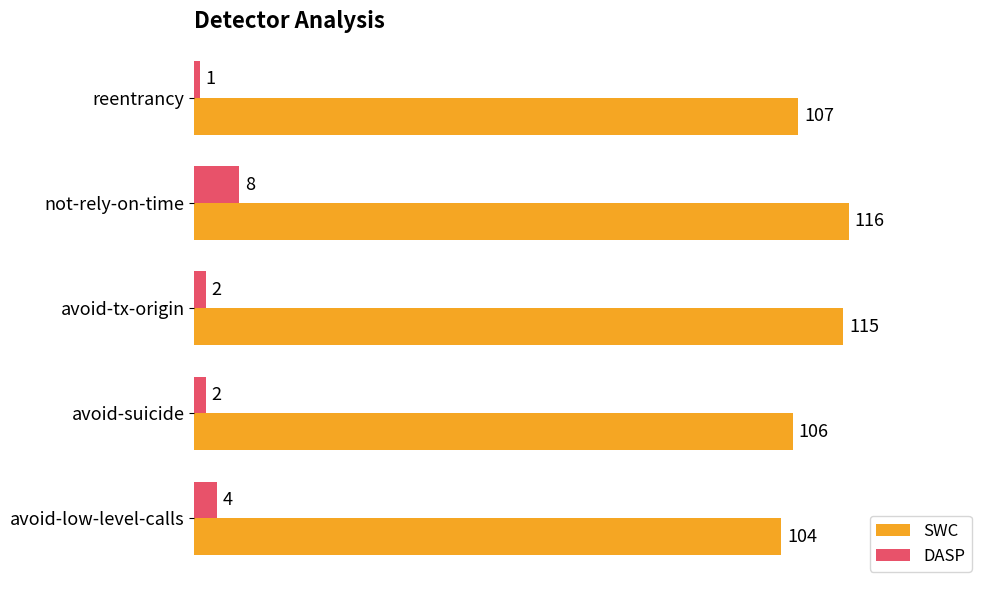

How many DASP values are between 2 and 4?

3